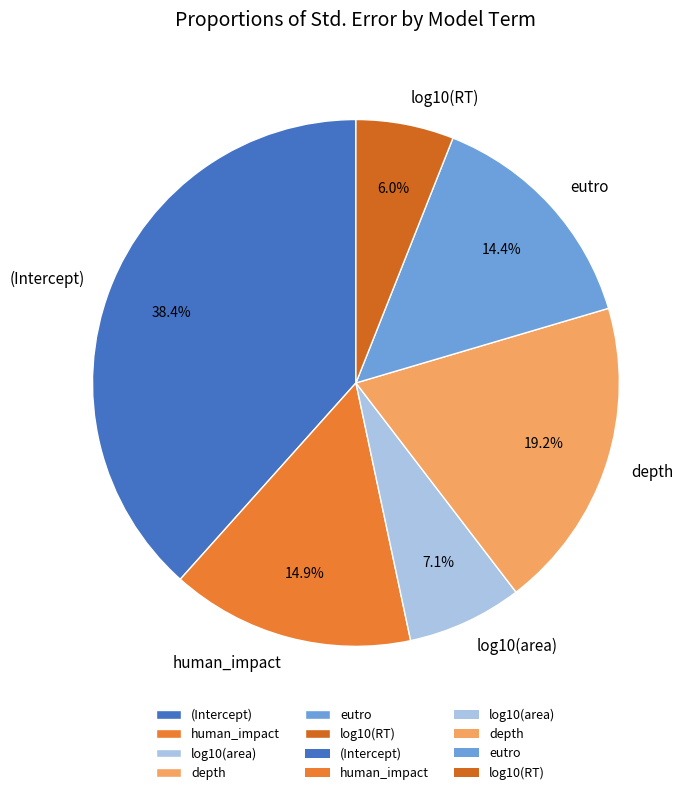

To the nearest percent, what portion does log10(area) represent?

7%